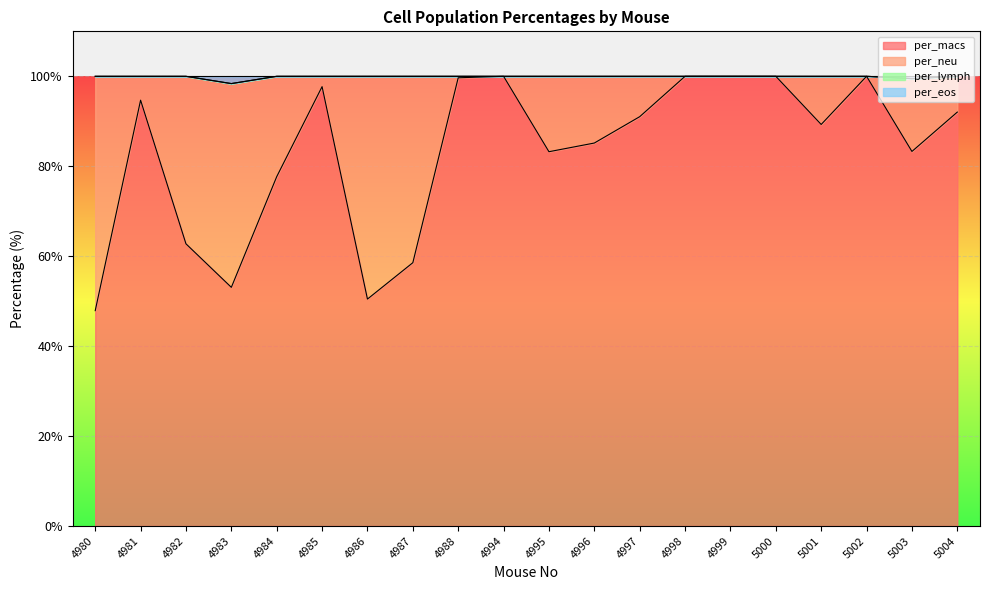

What is the minimum value for per_macs?

47.9